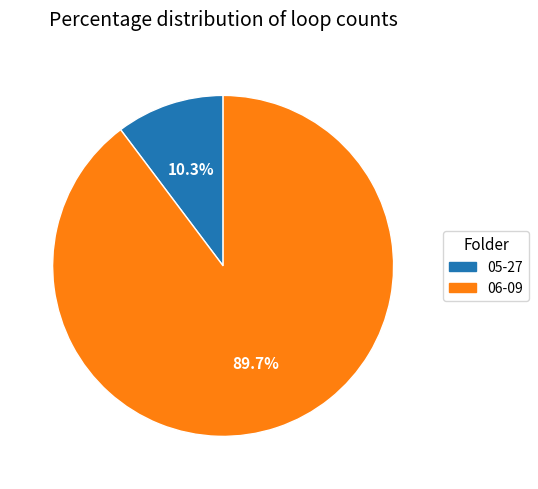

True or false: 05-27 accounts for 10% of the total.

True